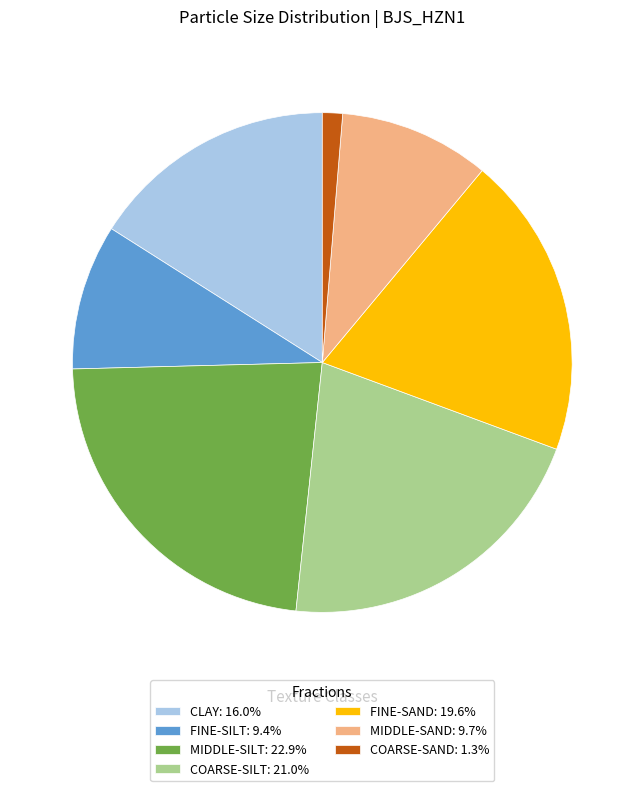

Combined, do FINE-SAND: 19.6% and MIDDLE-SILT: 22.9% account for over 50%?

No